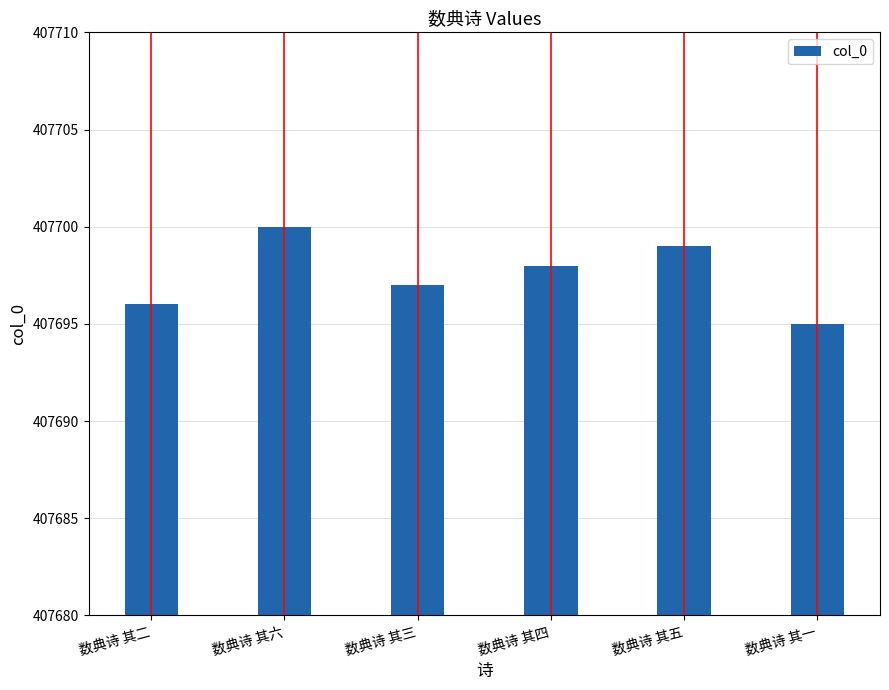

Between 数典诗 其五 and 数典诗 其六, which is larger?

数典诗 其六